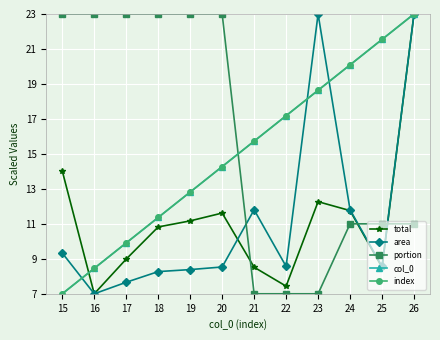

In area, how many points are lower than both neighbors (excluding endpoints)?

3